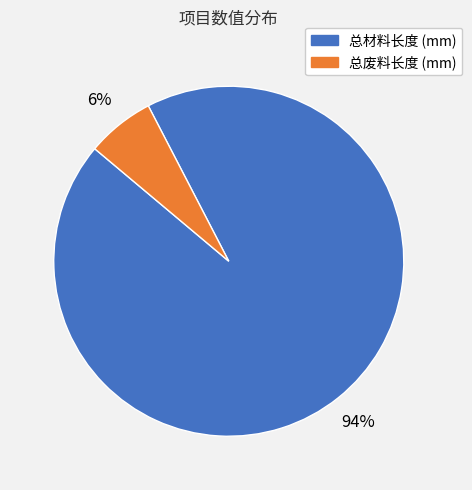

To the nearest percent, what is the average slice percentage?

50%